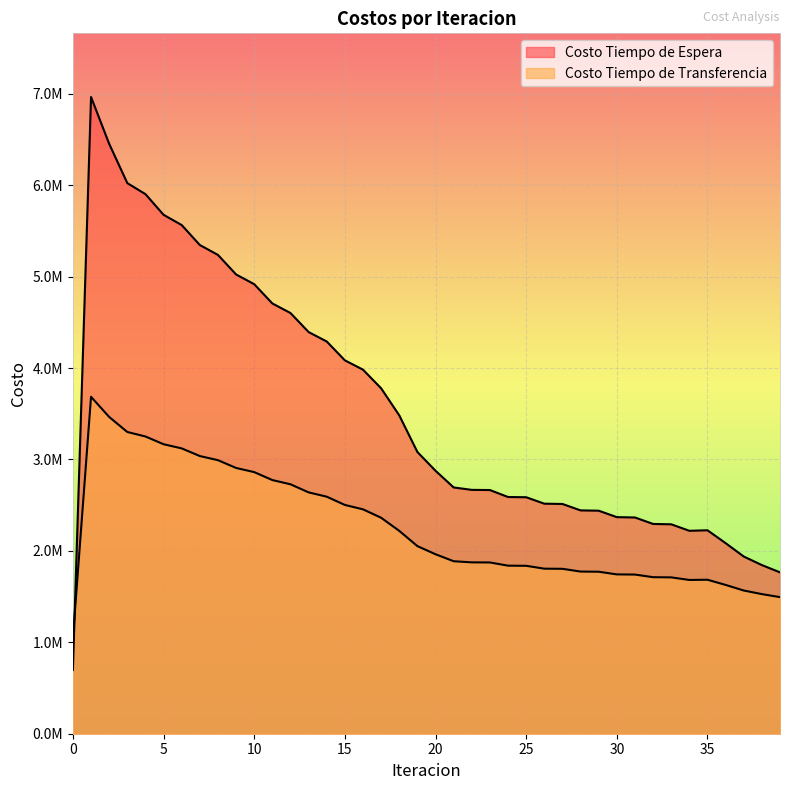

What is the value of the Costo Tiempo de Espera point at the 20th from the left?

3081969.4